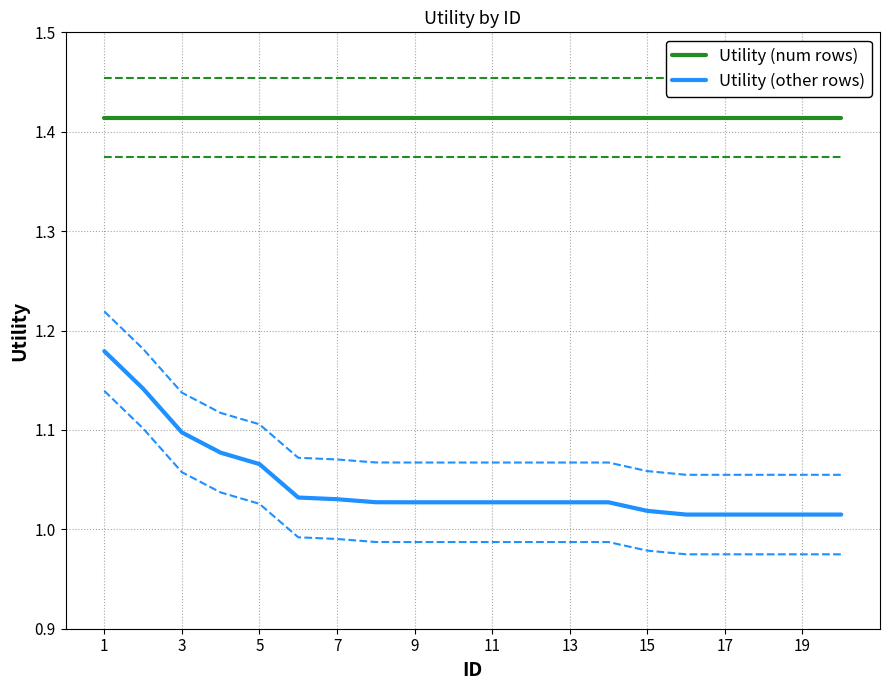

Which series has the largest range (max minus min)?

Utility (other rows)